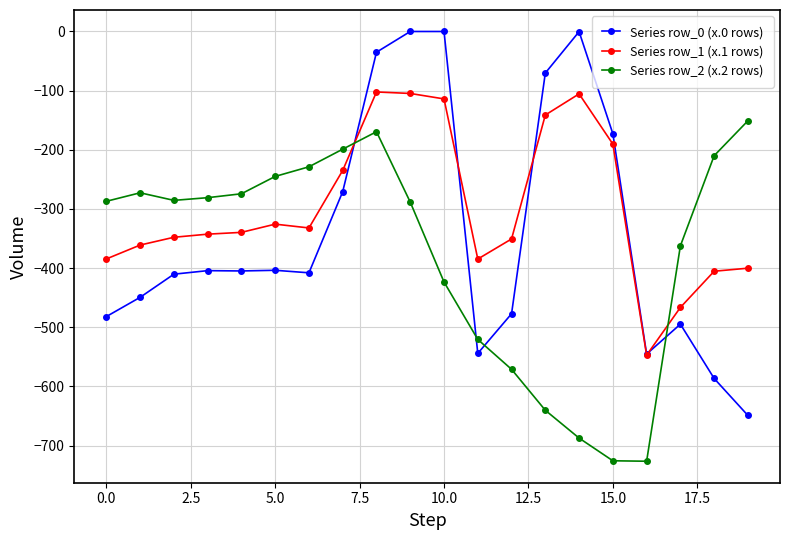

Which series has the largest total across all categories?

Series row_1 (x.1 rows)